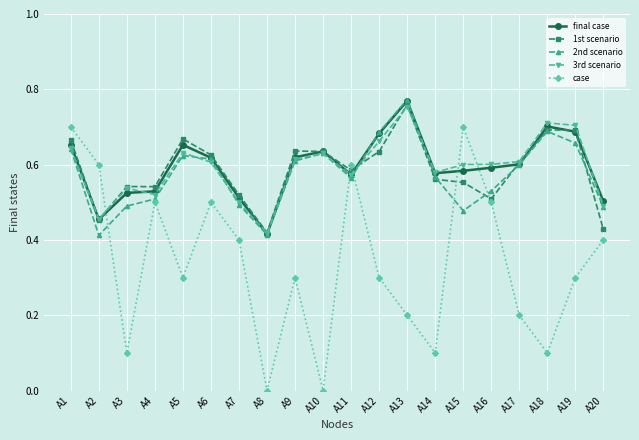

What are all the series names shown in the legend?

final case, 1st scenario, 2nd scenario, 3rd scenario, case